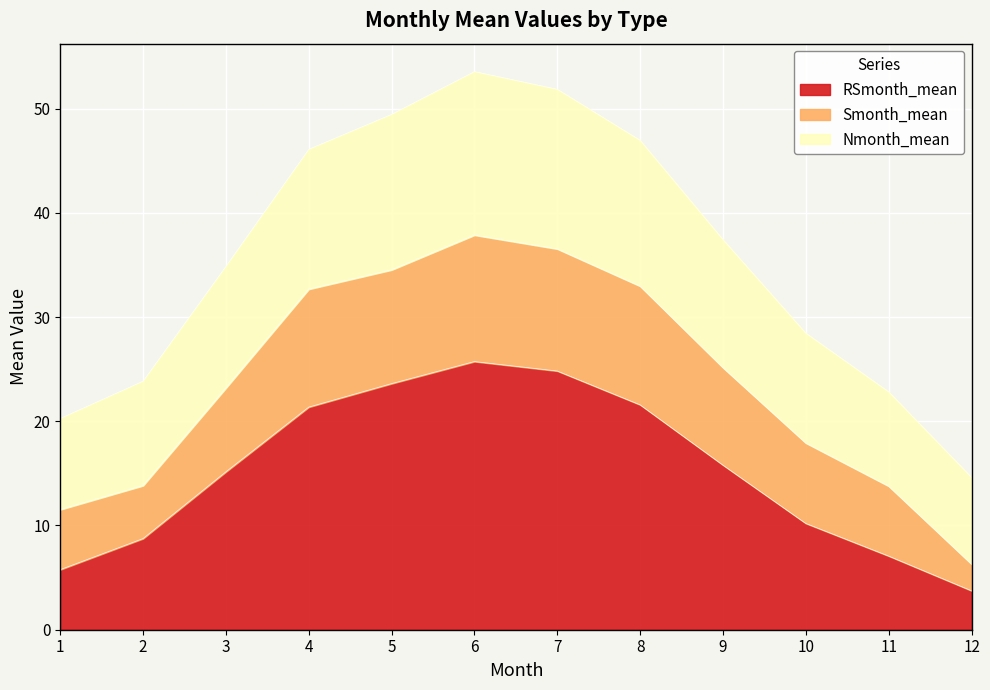

What is the total value across all series at 3?

34.9